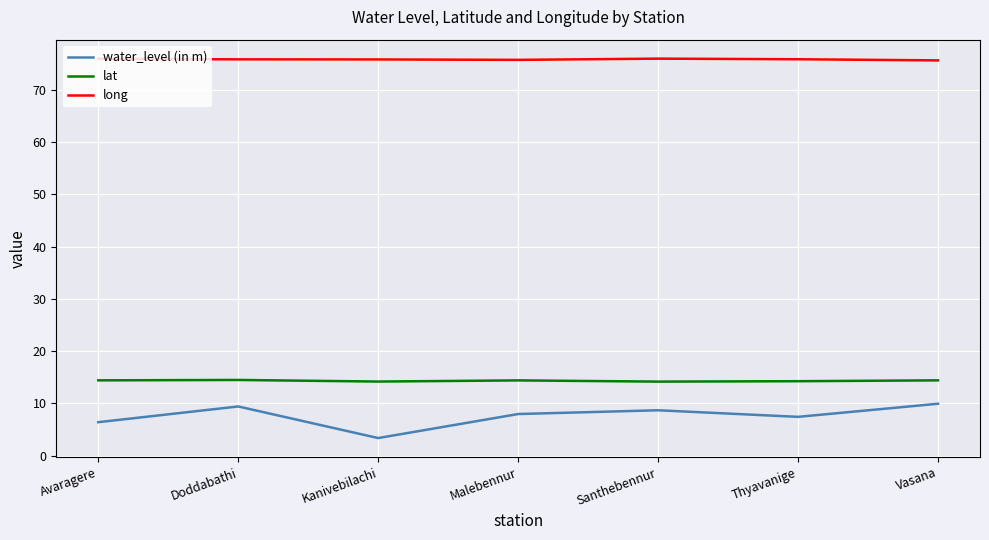

True or false: long and lat cross at least once.

False